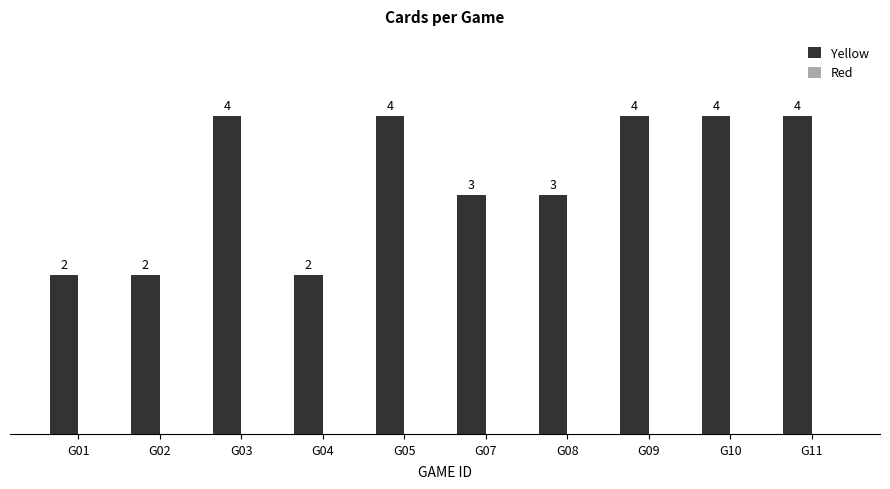

Are the bars horizontal?

No